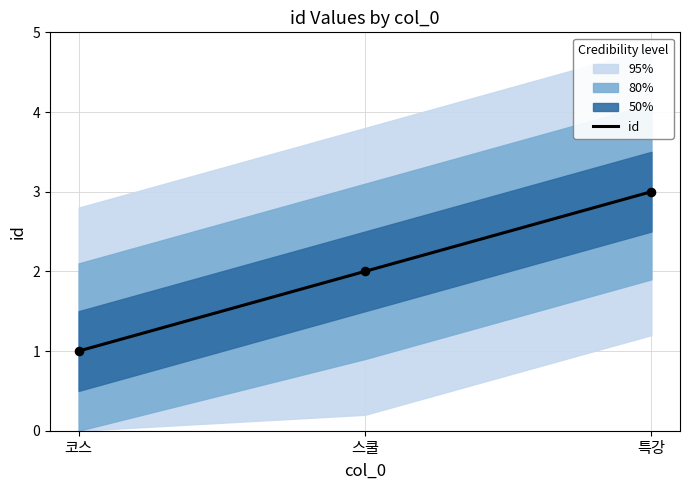

What is the change in value from 스쿨 to 특강?

+1